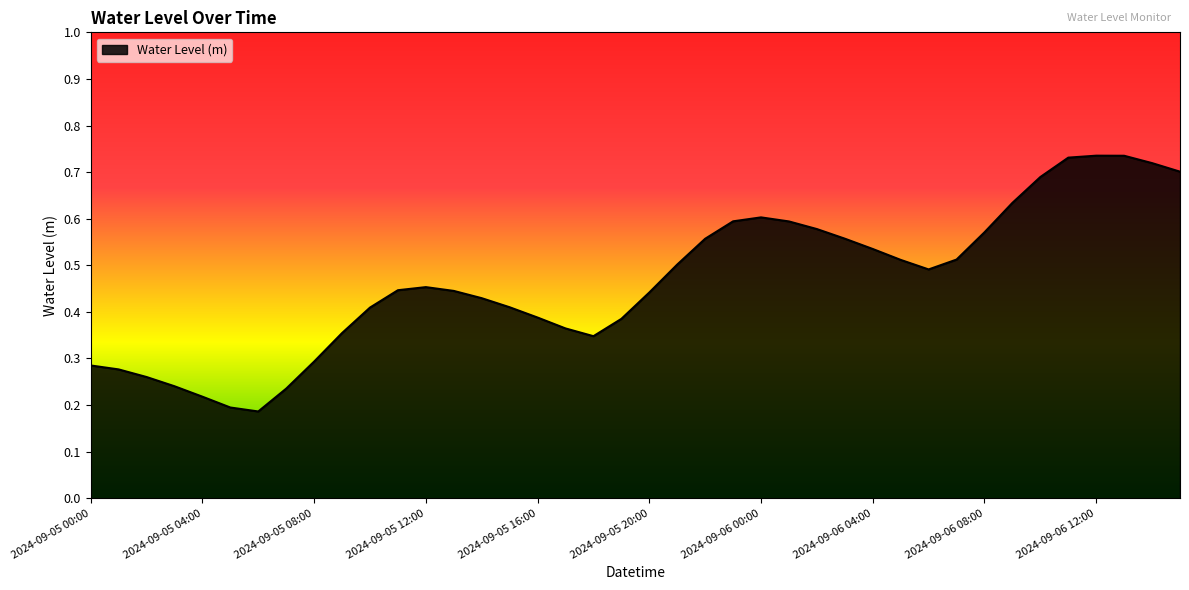

Which label corresponds to the largest value in the chart?

2024-09-06 12:00